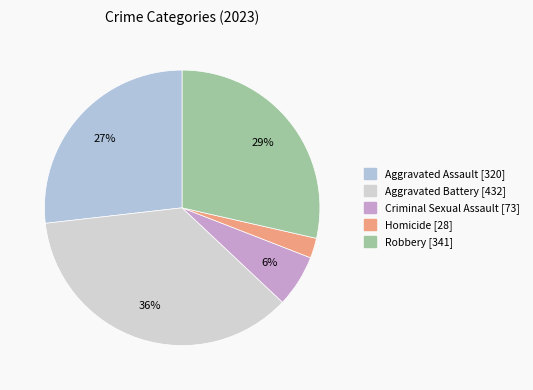

What is the ratio of the value at Homicide to the value at Criminal Sexual Assault?

0.4